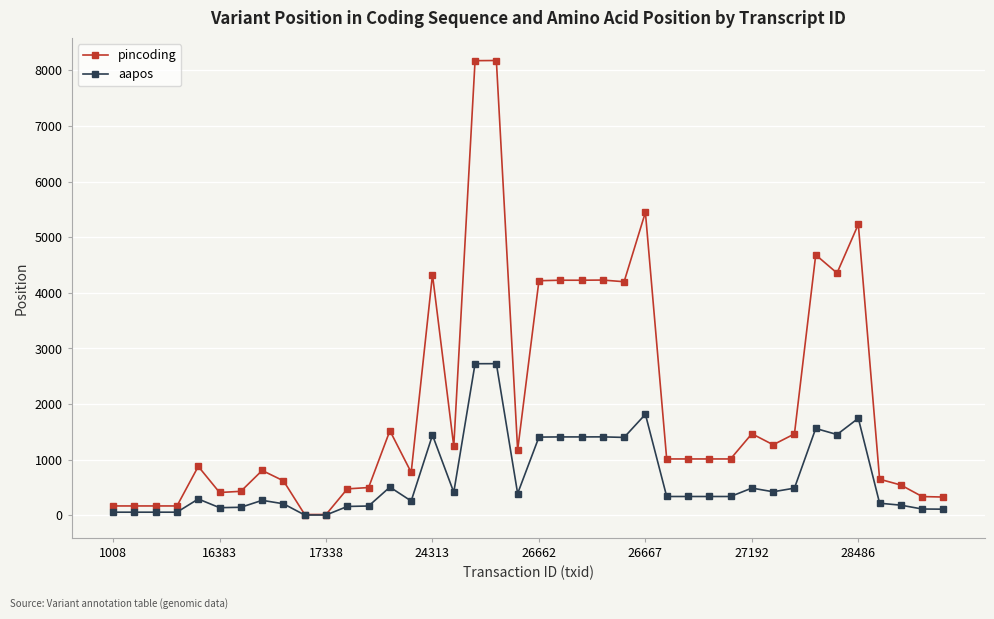

Count the number of categories in the chart.

40